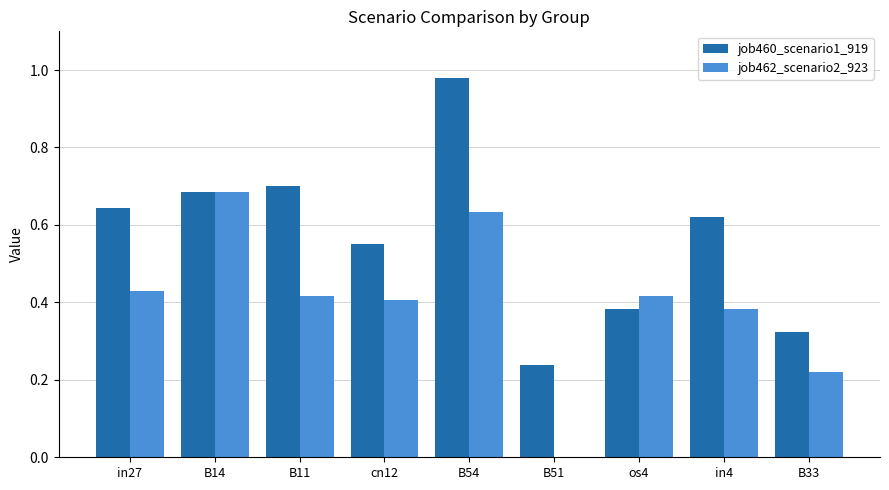

At which category is the sum across all series the highest?

B54